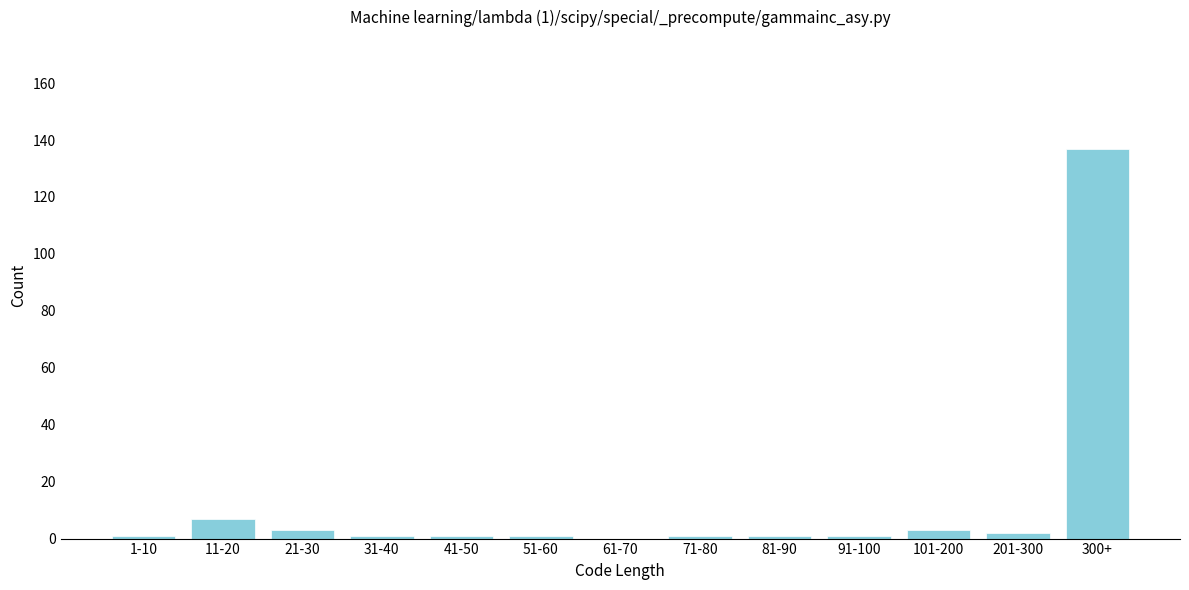

Reading right to left, extract all data points from this chart.

300+=137	201-300=2	101-200=3	91-100=1	81-90=1	71-80=1	61-70=0	51-60=1	41-50=1	31-40=1	21-30=3	11-20=7	1-10=1